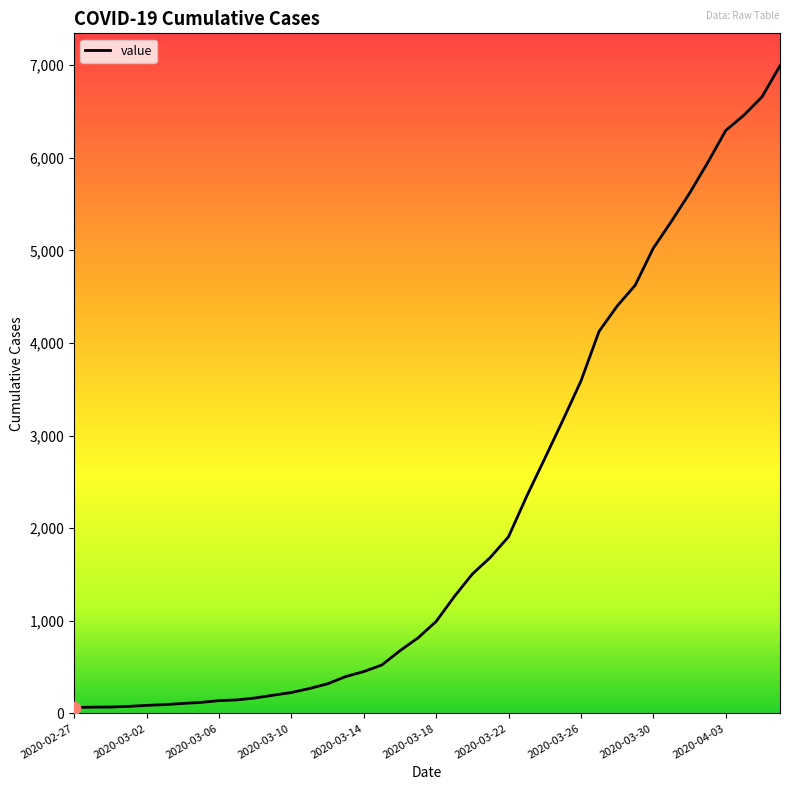

What is the greatest value displayed?

6995